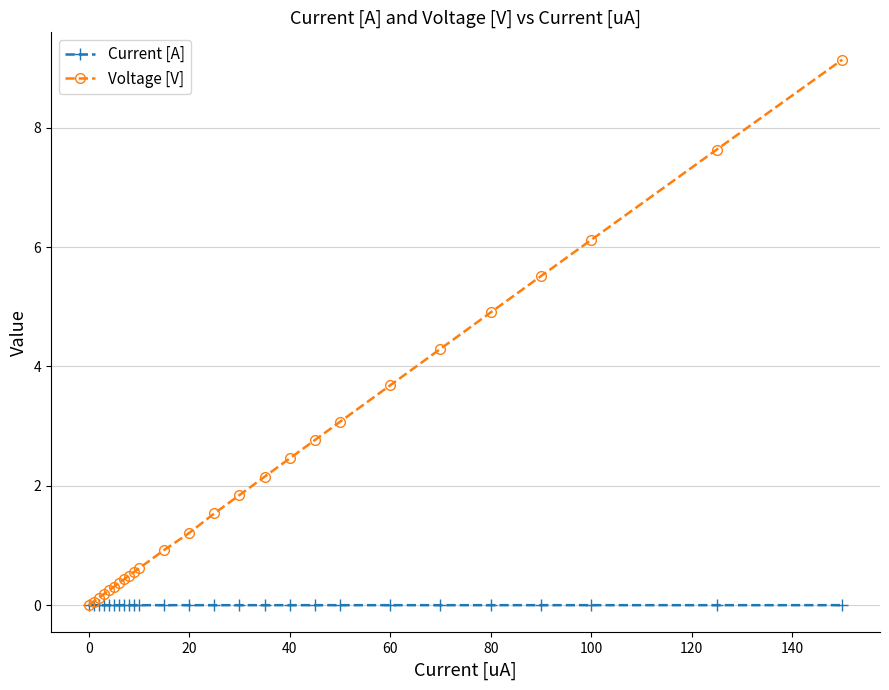

Rank the series by their maximum value, from highest to lowest.

Voltage [V], Current [A]